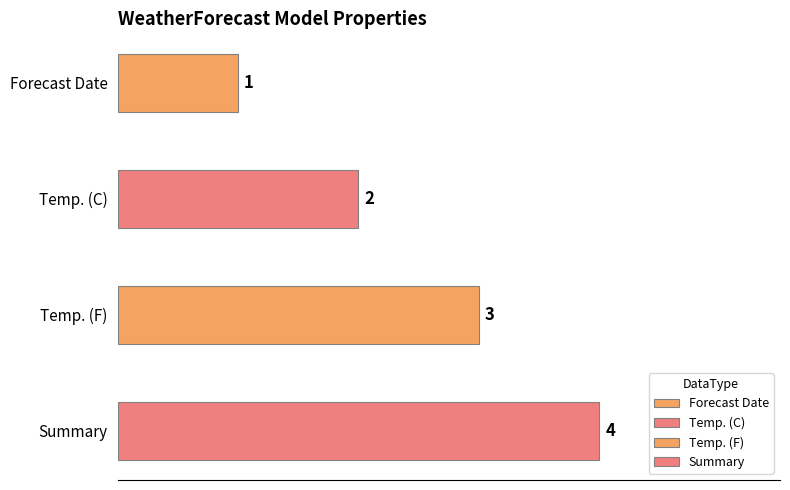

Reading left to right, transcribe all the data shown in this chart.

DateOnly=1	int=2	int=3	string?=4